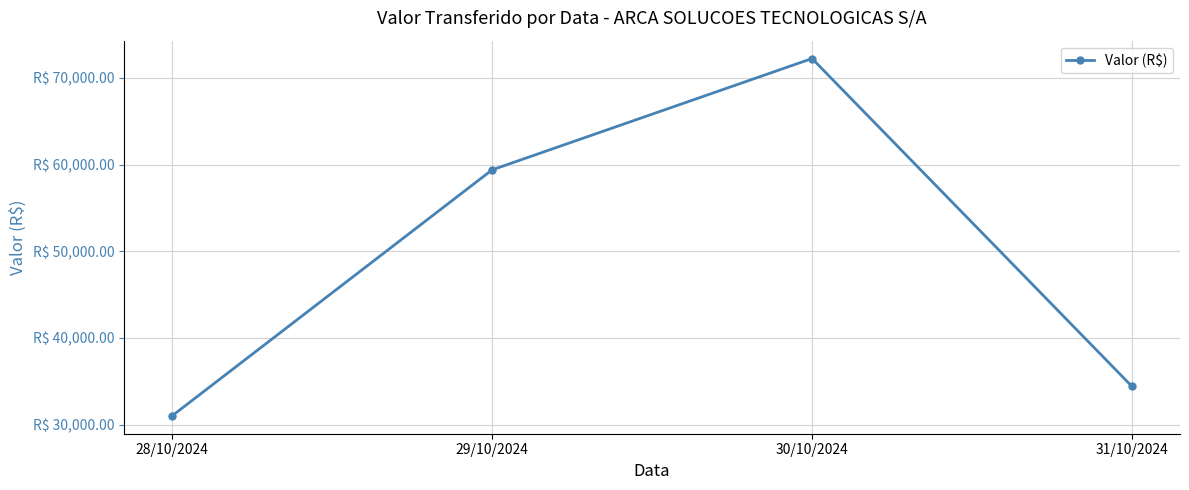

Rank the categories by value from highest to lowest.

30/10/2024, 29/10/2024, 31/10/2024, 28/10/2024